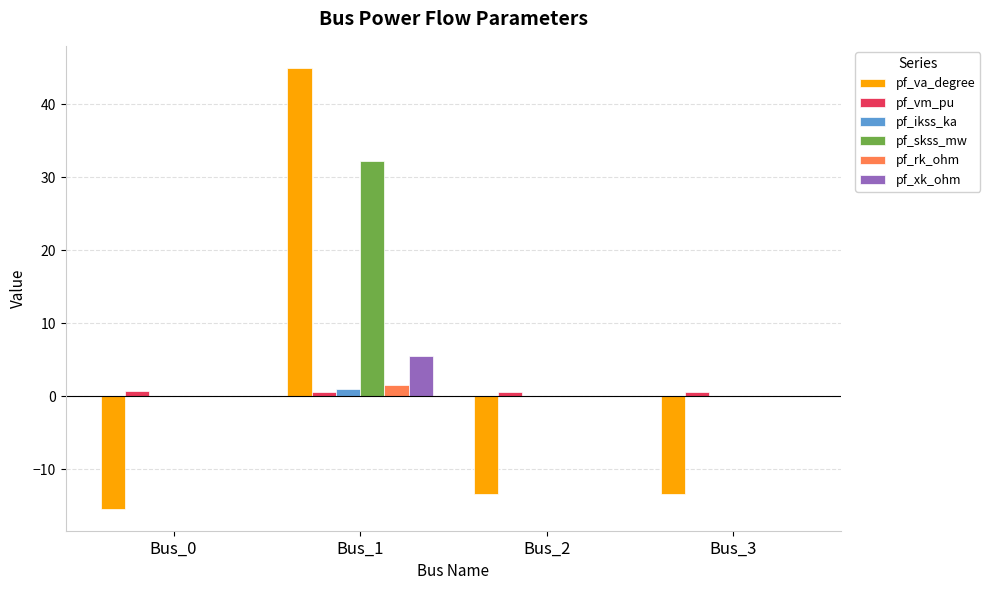

Is it true that pf_xk_ohm equals 0.0 at Bus_2?

True